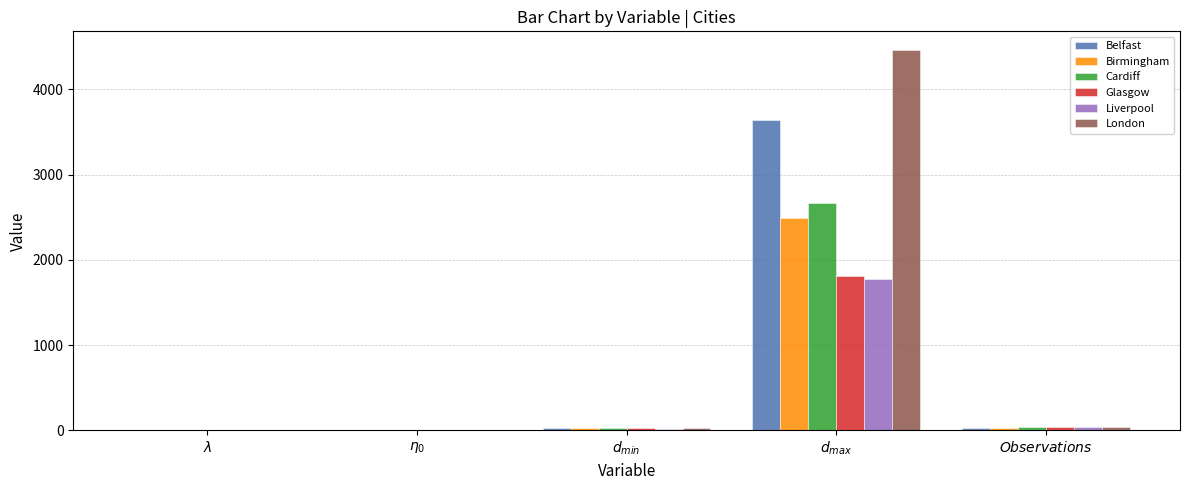

True or false: Belfast has a value of 2544.4 at $d_{max}$.

False